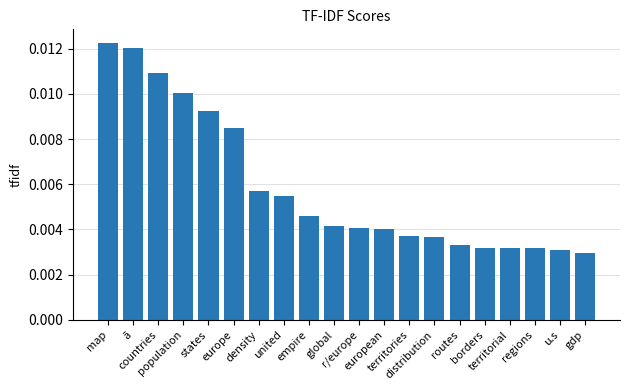

Which label corresponds to the largest value in the chart?

map